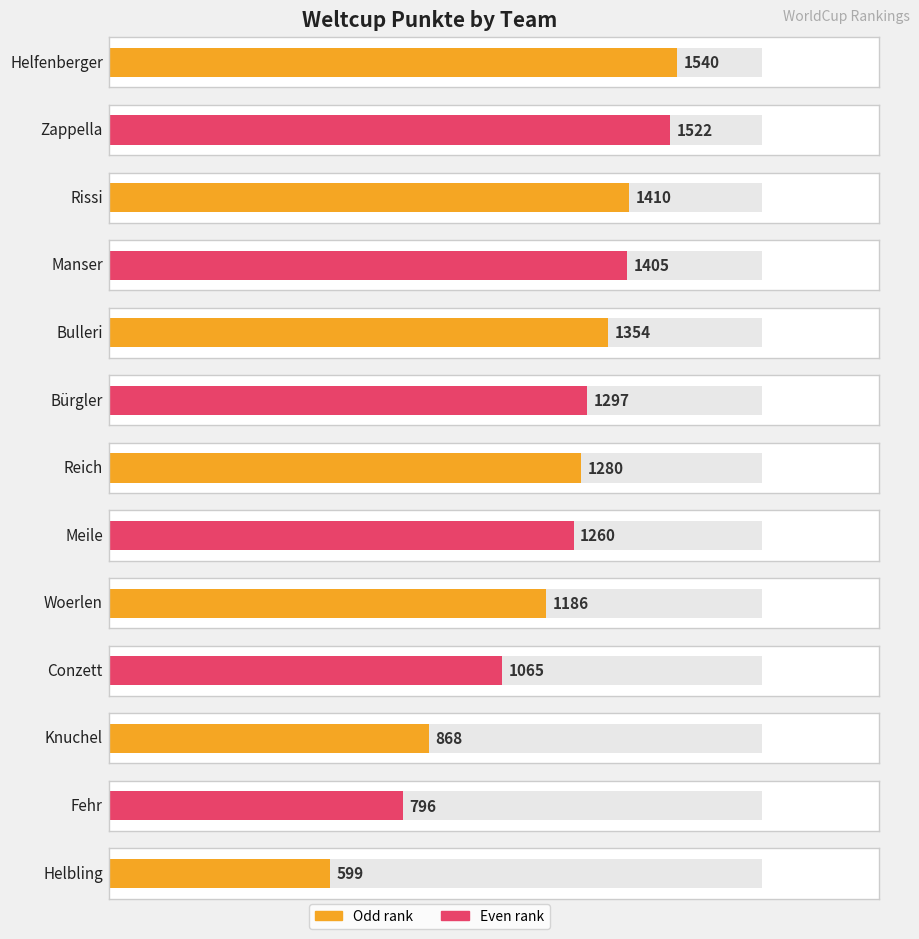

Rank the categories by value from lowest to highest.

Helbling, Fehr, Knuchel, Conzett, Woerlen, Meile, Reich, Bürgler, Bulleri, Manser, Rissi, Zappella, Helfenberger